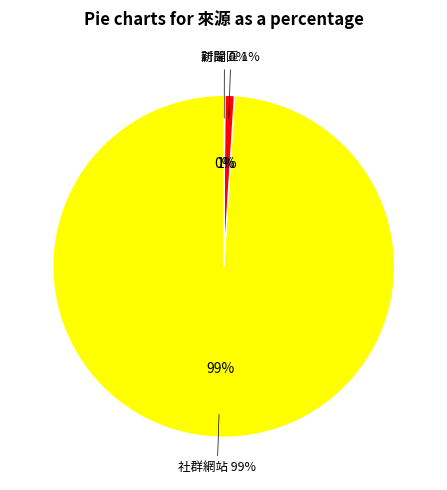

Is it true that 社群網站 is 86% of the pie?

False